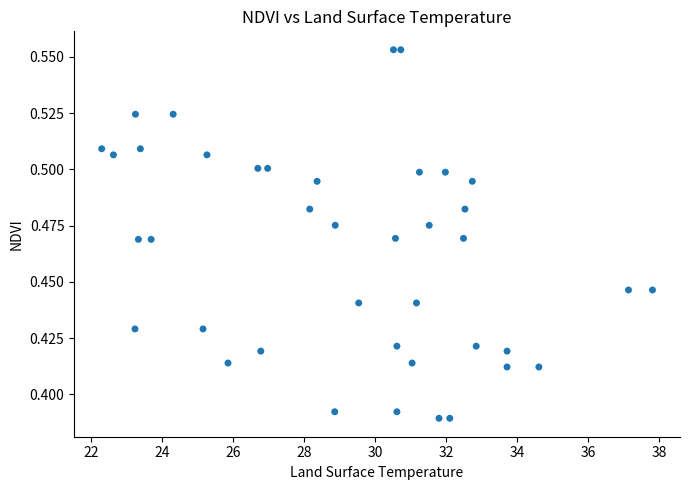

What is the range of X values (max minus min)?

15.5